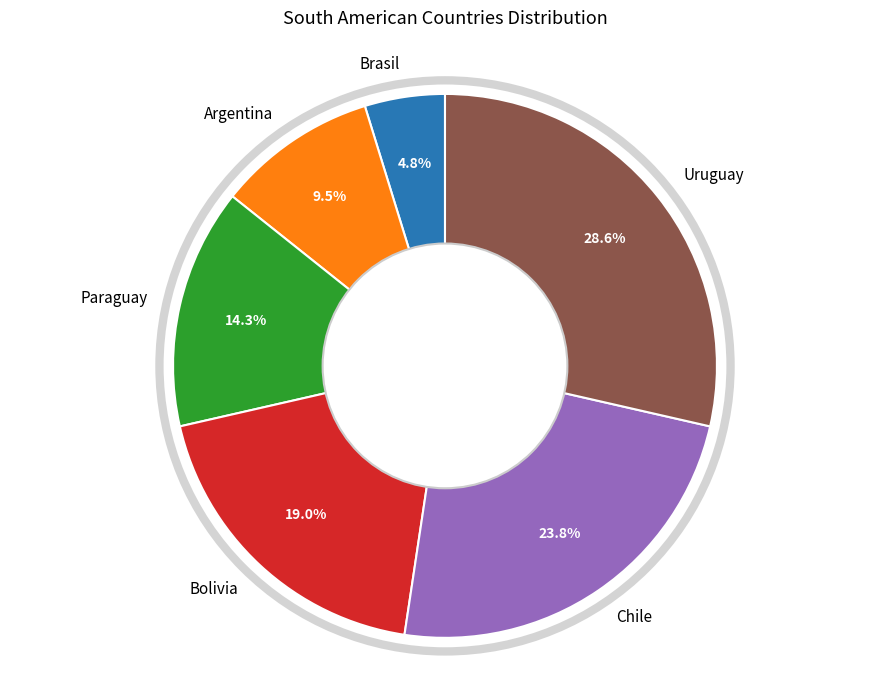

Rank the categories by value from lowest to highest.

Brasil, Argentina, Paraguay, Bolivia, Chile, Uruguay